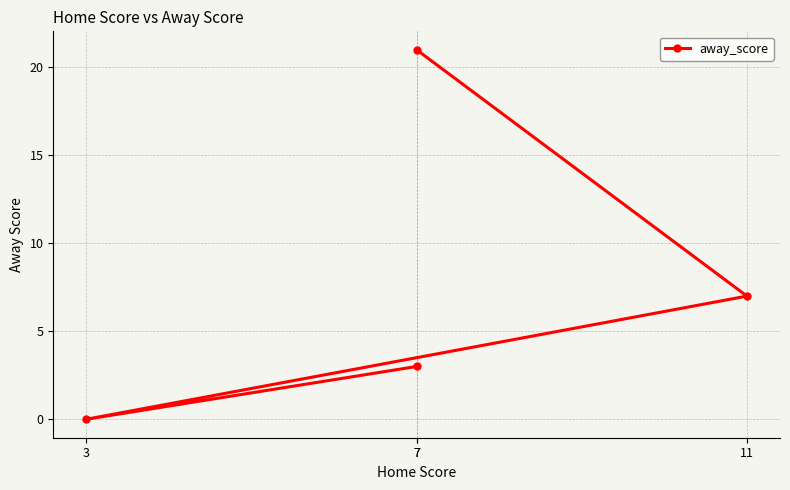

Reading left to right, what are all the values shown in this chart?

7=3	3=0	11=7	7=21